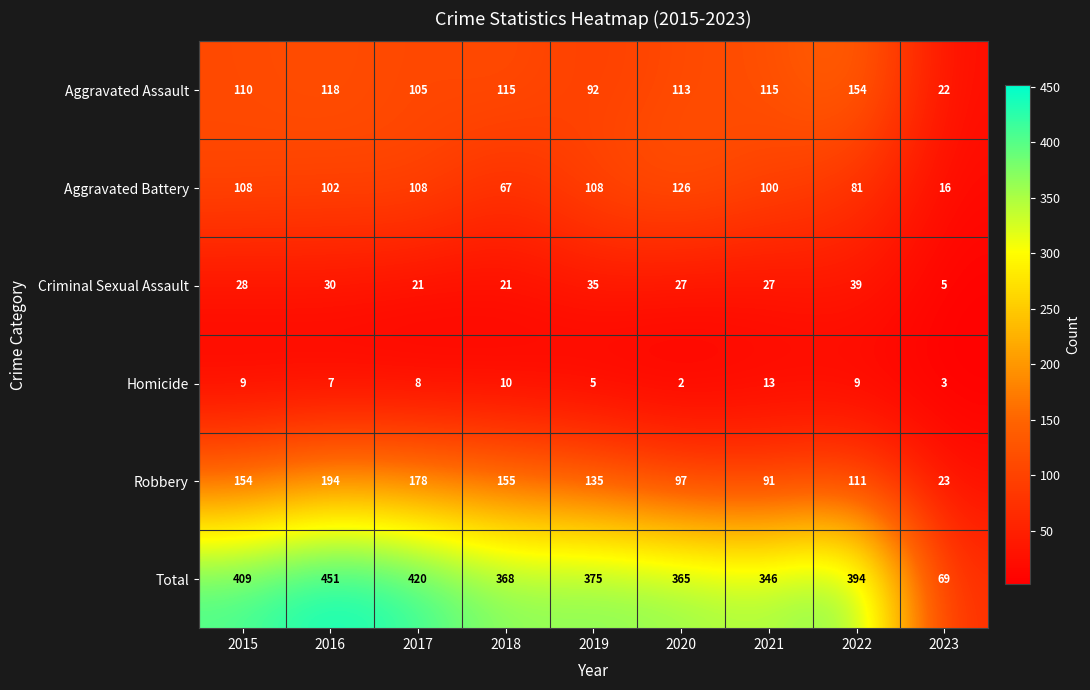

What is the average value of the Aggravated Assault series?

105